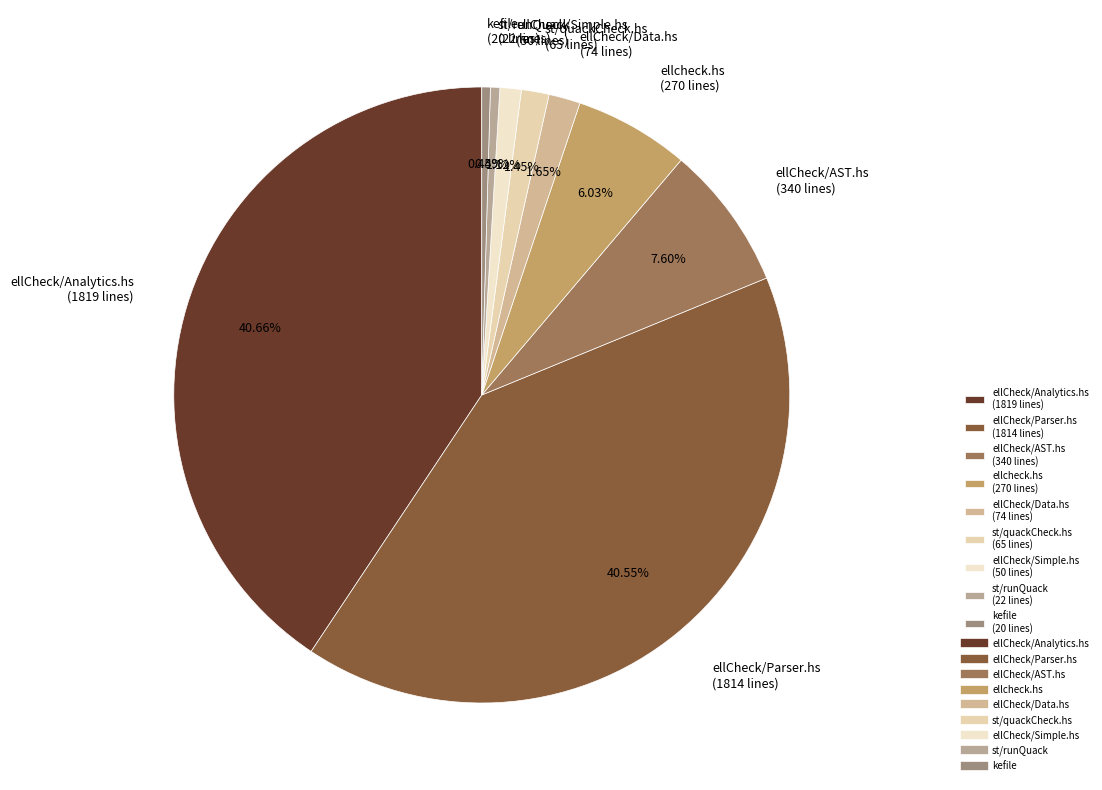

Is st/runQuack the majority of the pie?

No